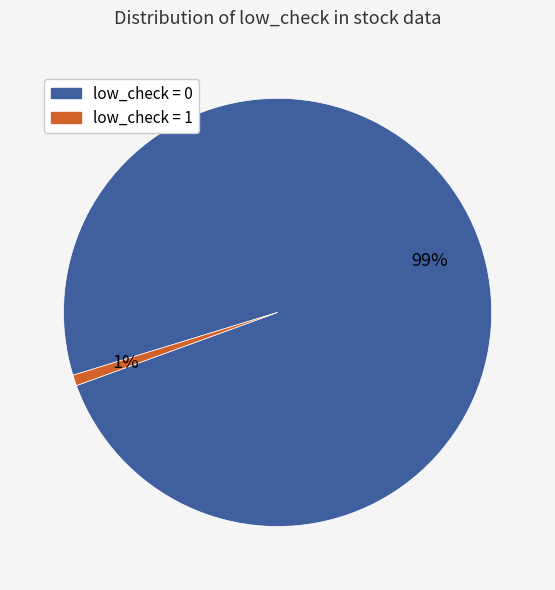

Is the sum of low_check = 0 and low_check = 1 greater than half?

Yes